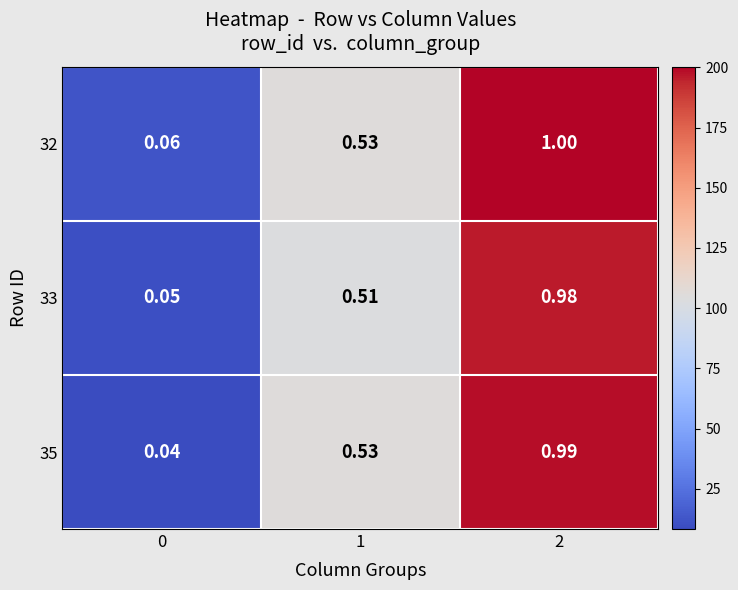

Which category has the highest value across all series?

2